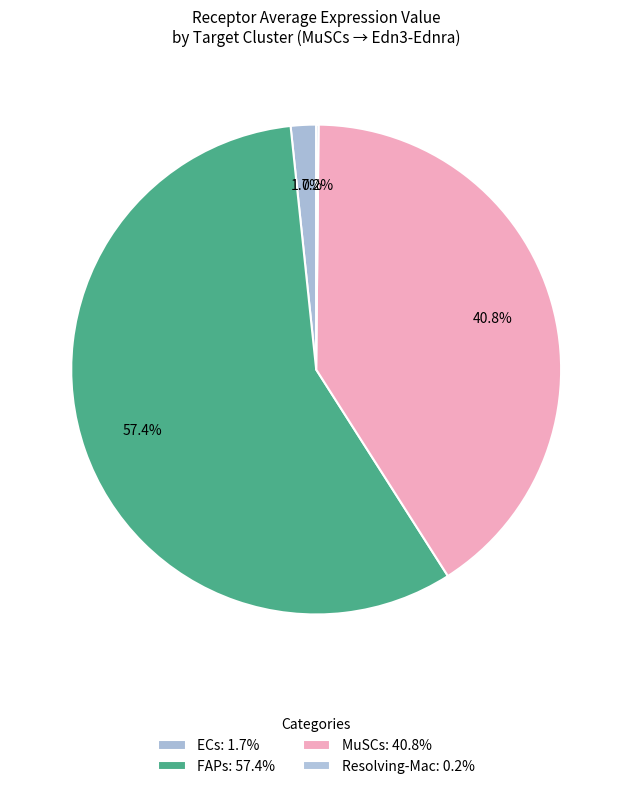

To the nearest percent, what percentage of the pie is MuSCs?

41%